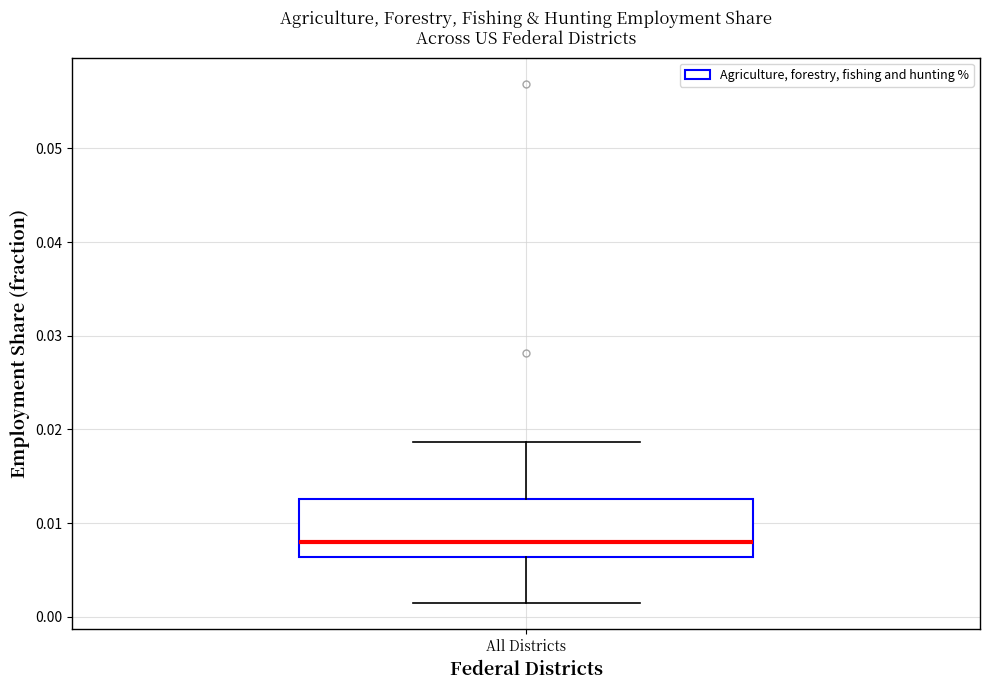

Transcribe this box plot: give where the median line is, the range the box spans, and where the two whiskers end, as read against the y-axis. The values are not printed on the chart, so give them approximately, as read against the axis.

median 0.008, box 0.006 to 0.013, whiskers 0.001 to 0.019